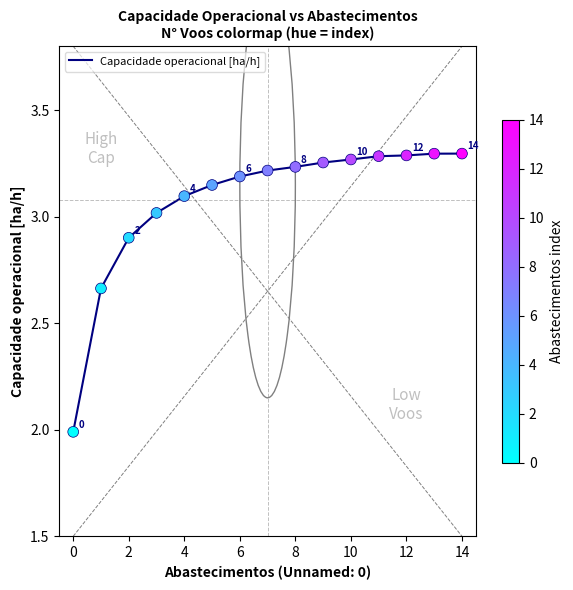

What is the smallest value displayed?

2.0